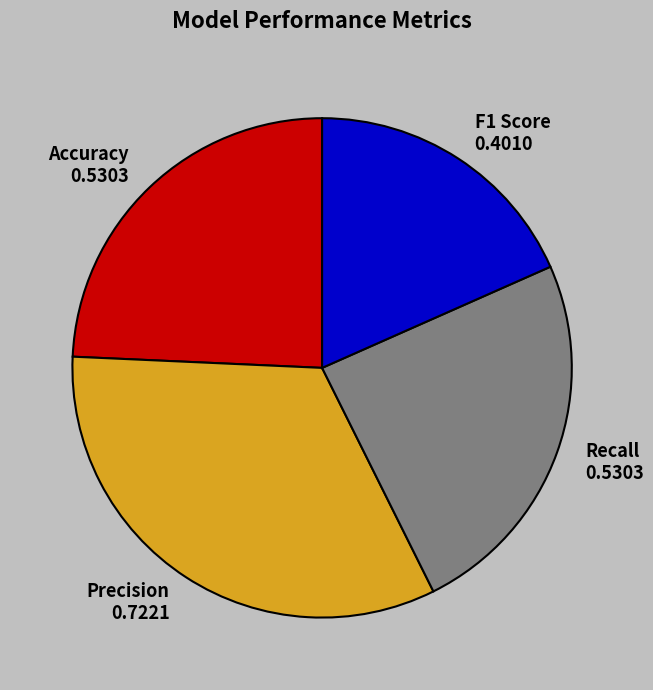

Which slice is the largest?

Precision